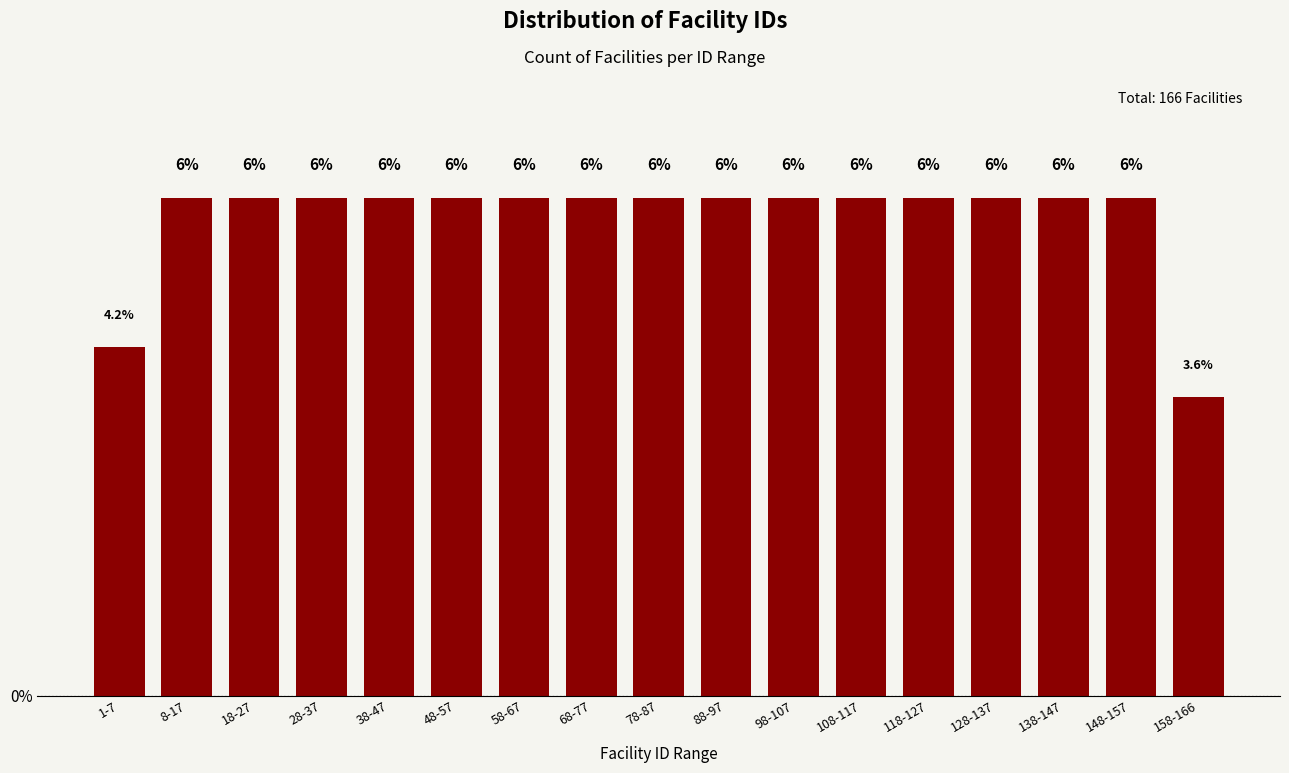

Reading left to right, what are all the values shown in this chart?

4.2	6.0	6.0	6.0	6.0	6.0	6.0	6.0	6.0	6.0	6.0	6.0	6.0	6.0	6.0	6.0	3.6